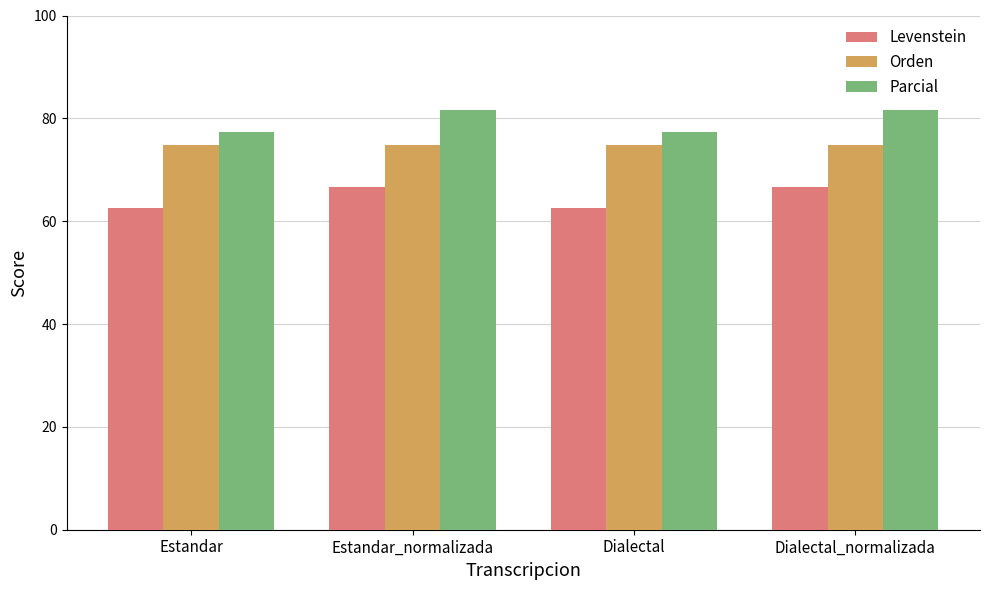

What is the minimum value shown in the chart?

62.6